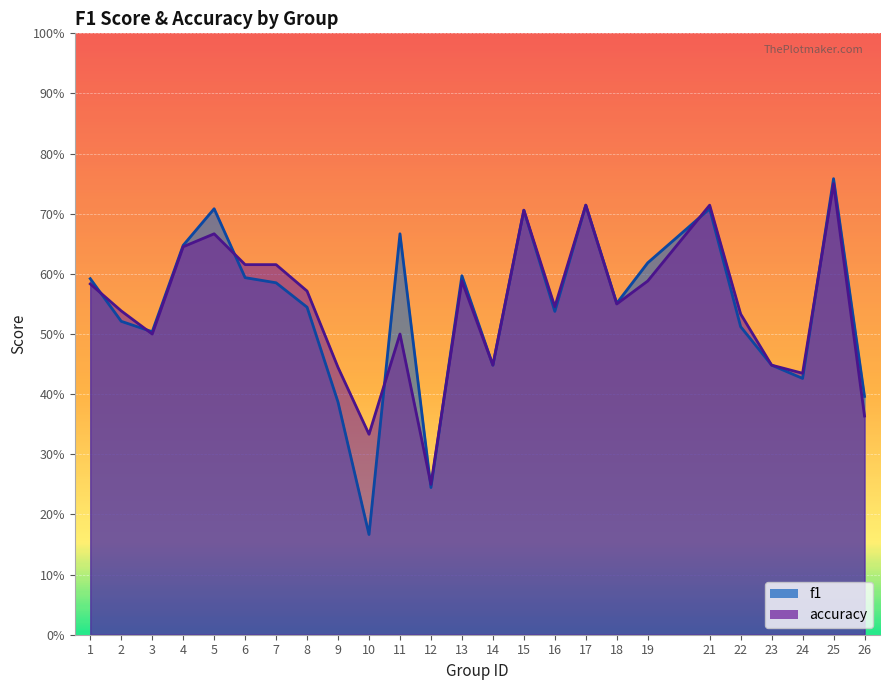

At how many categories does at least one series exceed 0?

25